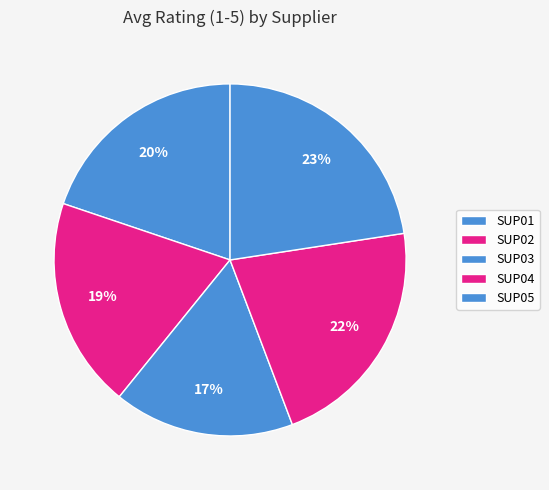

What is the change in value from SUP04 to SUP05?

+0.2